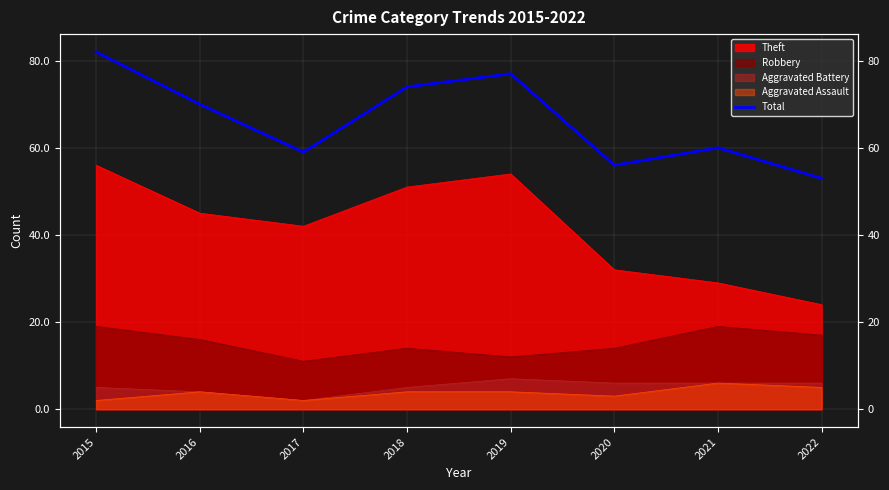

Which has a higher value, 2017 or 2018?

2018